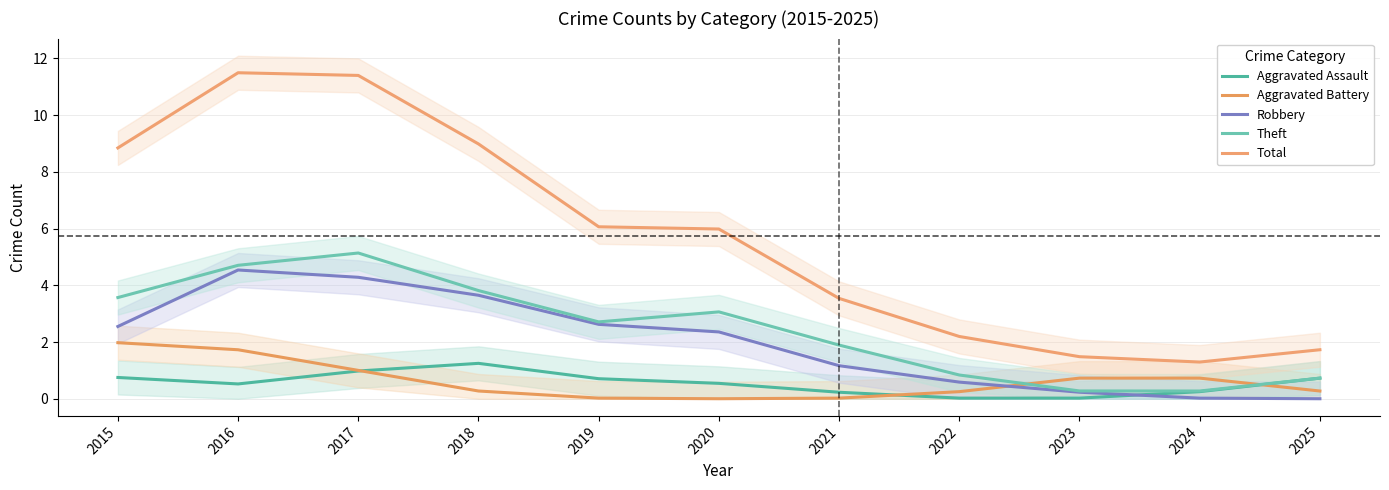

At which category does Robbery reach its first local peak?

2016